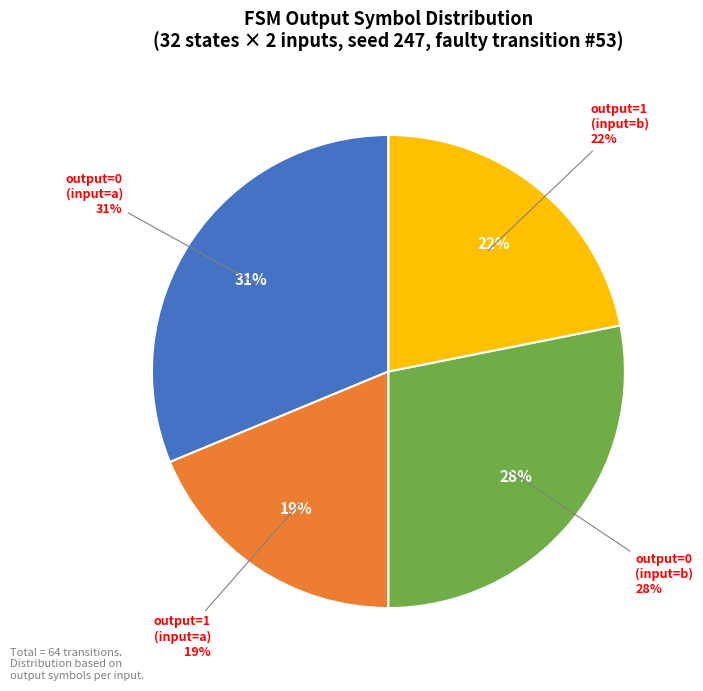

Is there any slice that represents more than half of the pie?

No